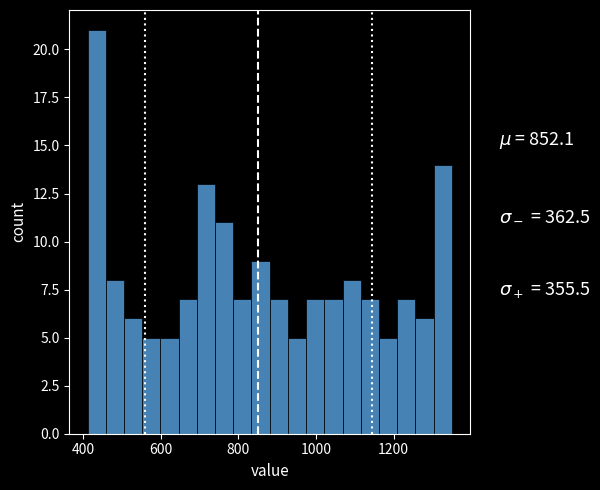

Read against the x-axis, roughly where is the centre of the tallest bar?

440